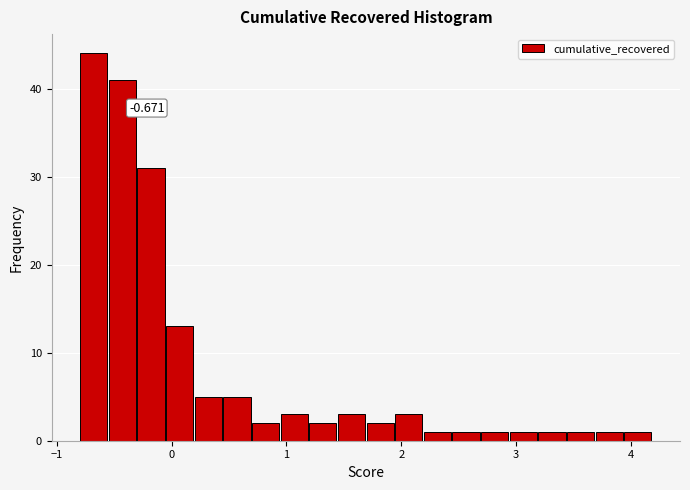

Read against the x-axis, roughly where is the centre of the tallest bar?

-0.7